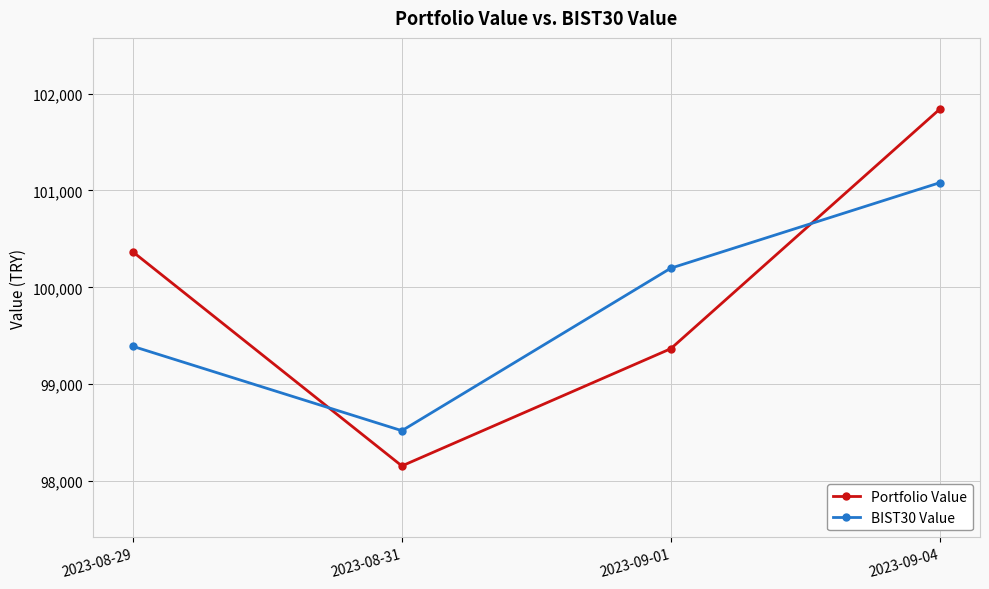

What is the label of the 1st point from the left?

2023-08-29